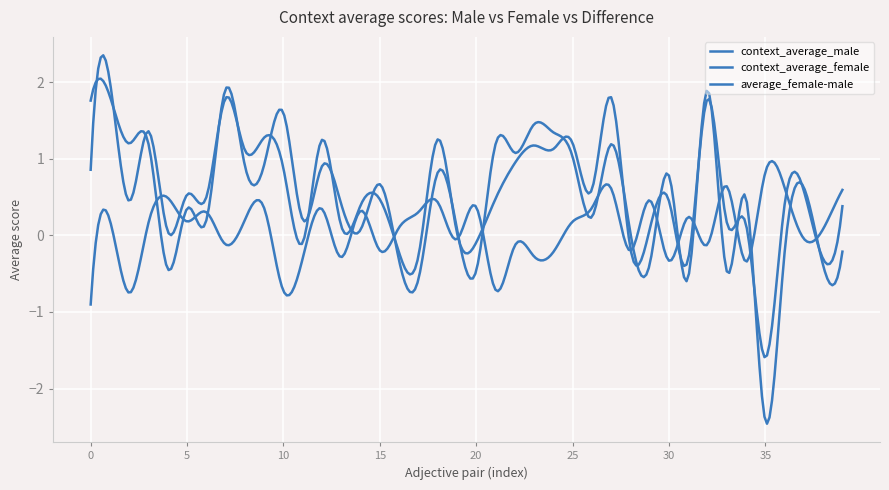

How many lines are shown in the chart?

3